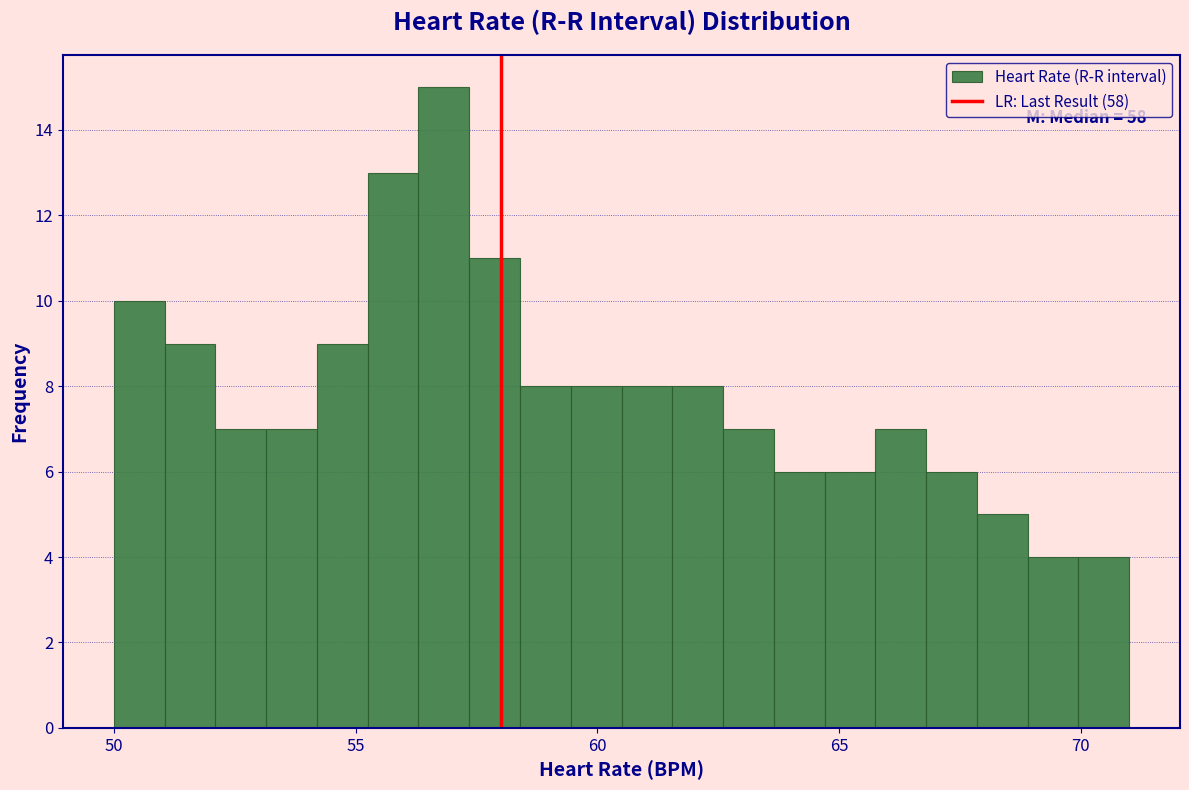

Around what value on the x-axis is the tallest bar? Give the approximate position of its centre, as read against the axis.

57.0